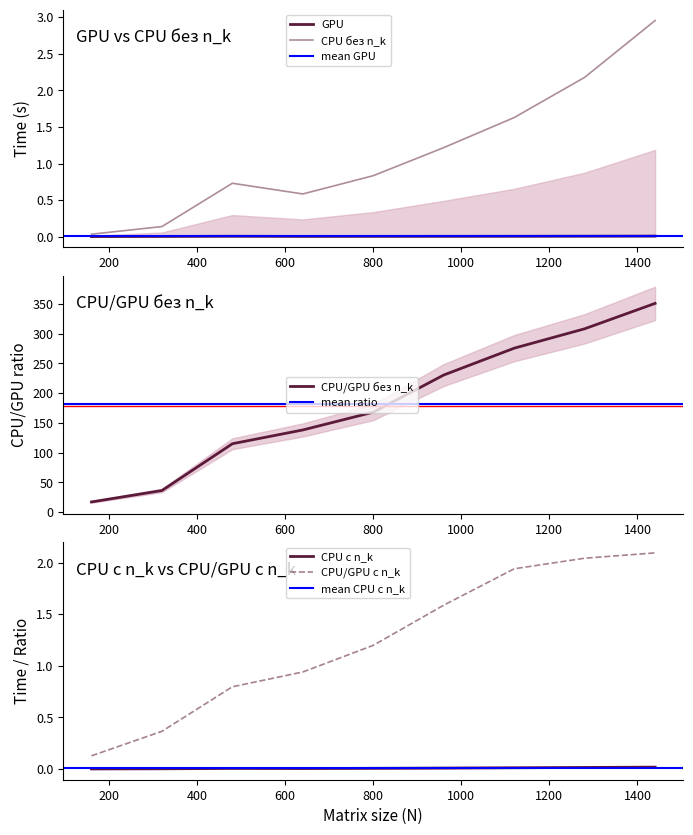

List the series in order of their peak value, highest first.

CPU/GPU без n_k, CPU без n_k, CPU/GPU с n_k, CPU с n_k, GPU